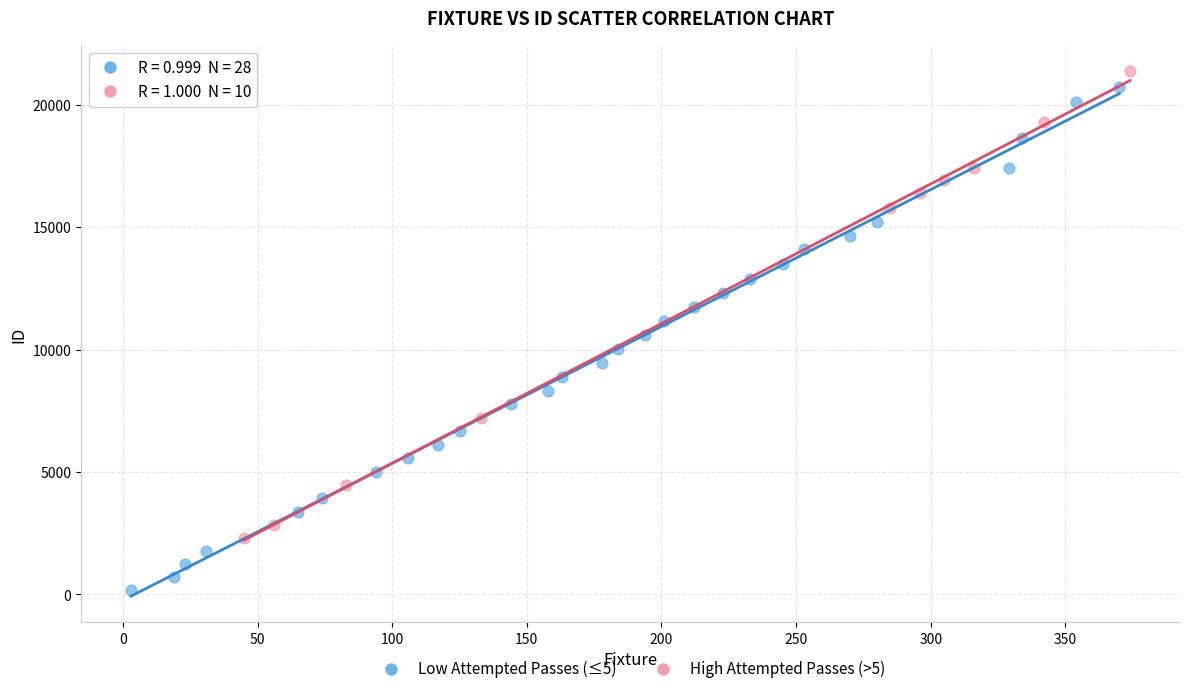

What are all the series names shown in the legend?

Low Attempted Passes (≤5), High Attempted Passes (>5)